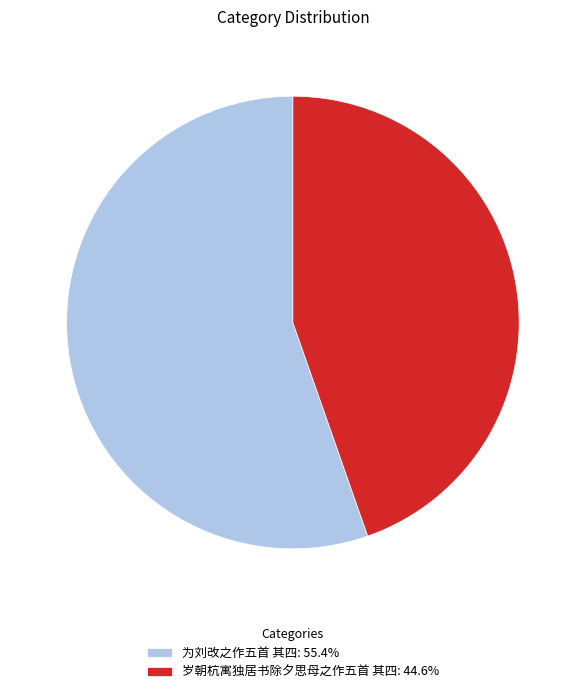

Which slice is the largest?

为刘改之作五首 其四